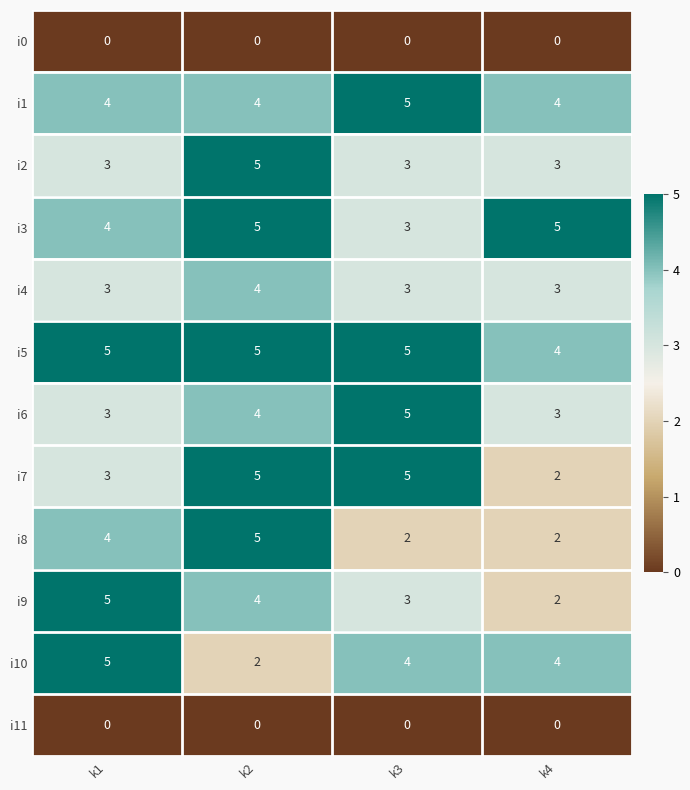

Which series changed the most between k1 and k2?

i10